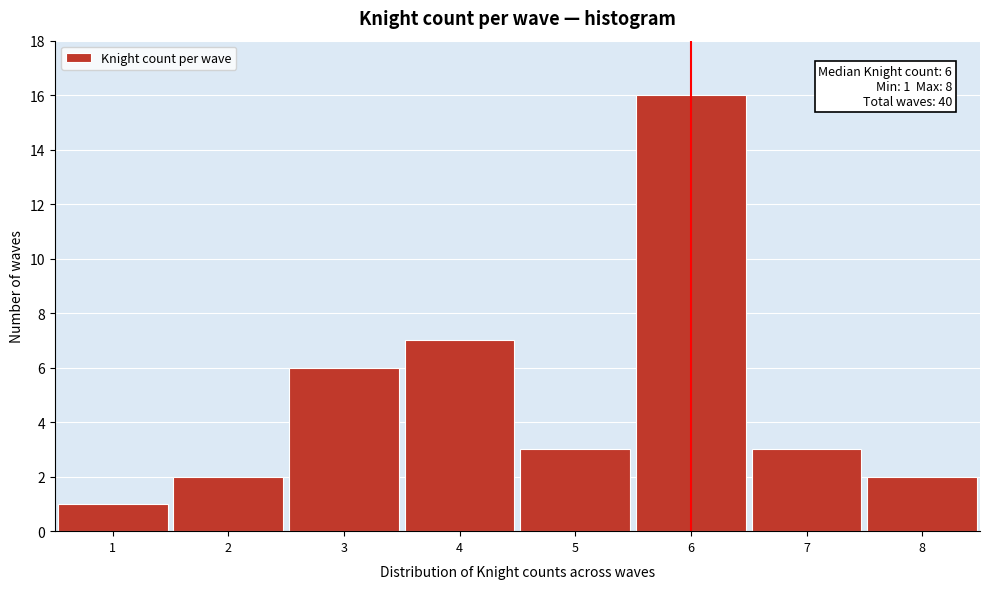

Over which range of the x-axis is the bar tallest?

5.5 to 6.5